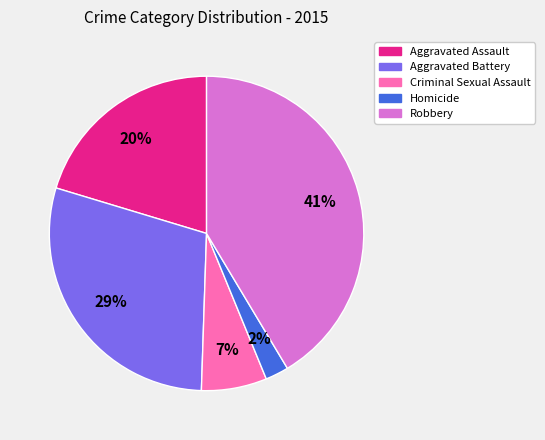

What is the largest slice in the pie chart?

Robbery